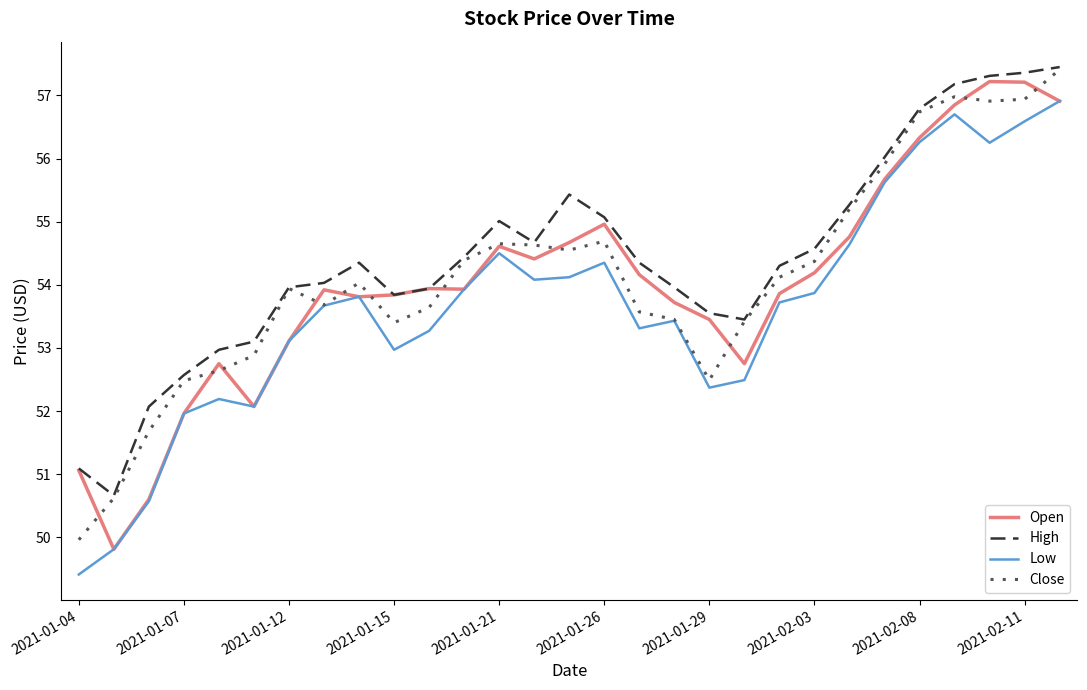

What is the lowest value of the High series?

50.7